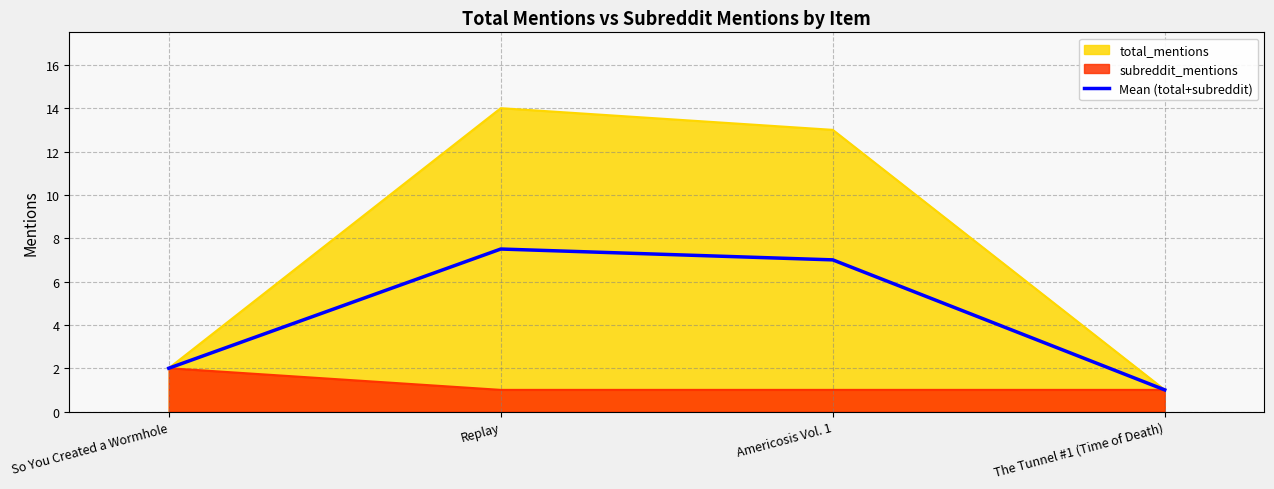

The value at So You Created a Wormhole is 2.0. True or false?

True